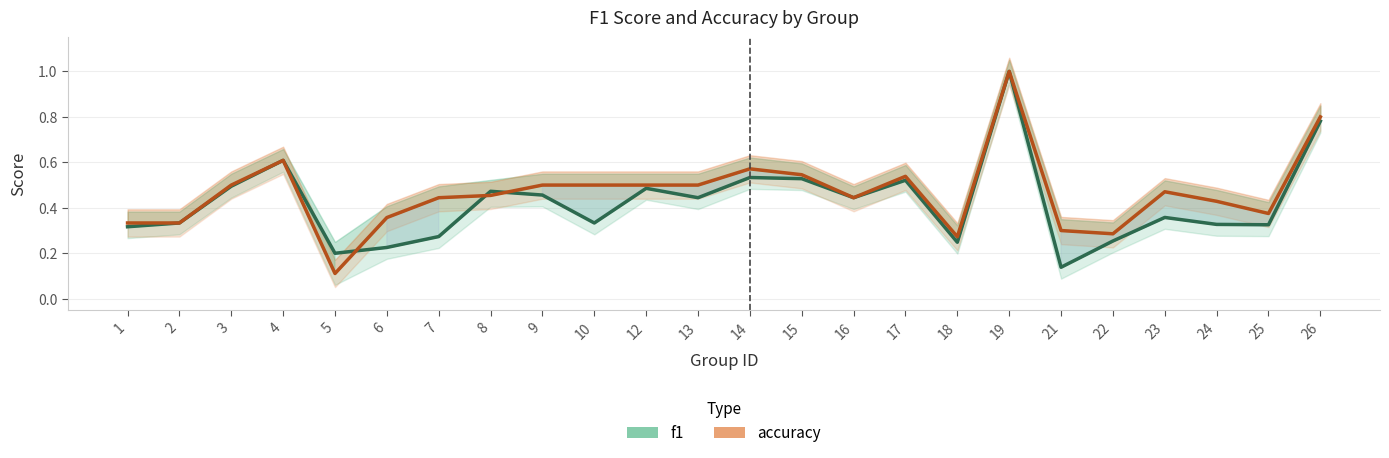

What is the difference between the accuracy values at 7 and 19?

0.6